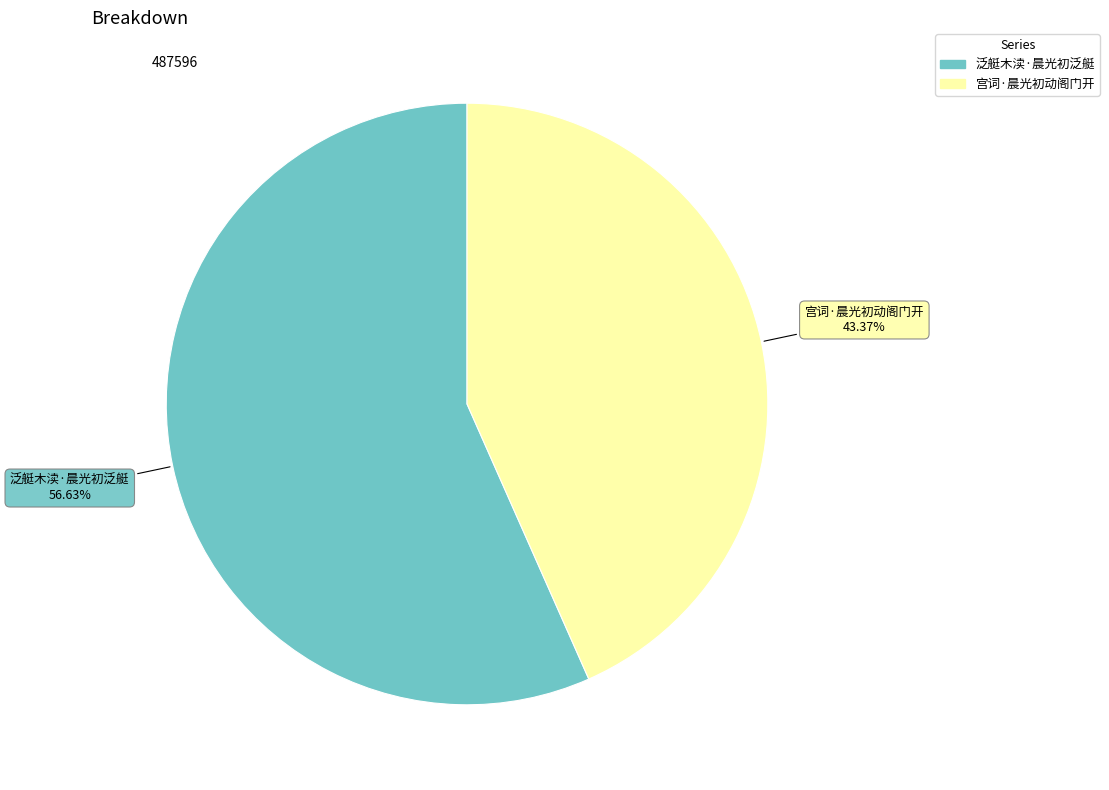

How much of the chart is everything except 泛艇木渎·晨光初泛艇?

43.4%